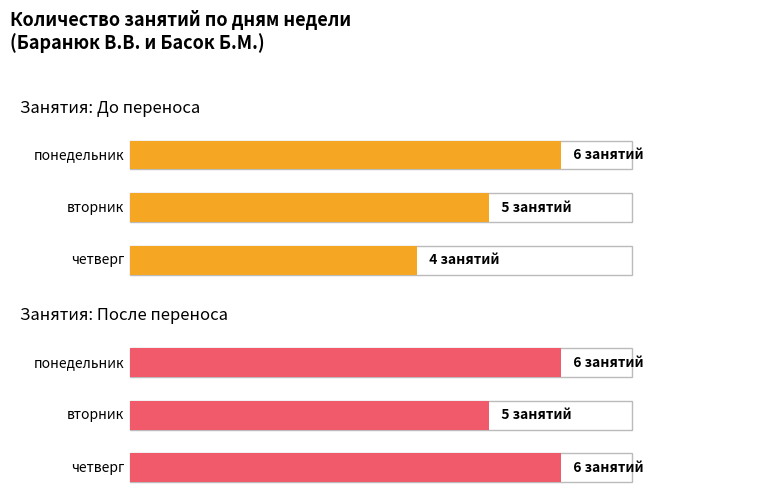

What is the lowest value of the Maximum utilization series?

4